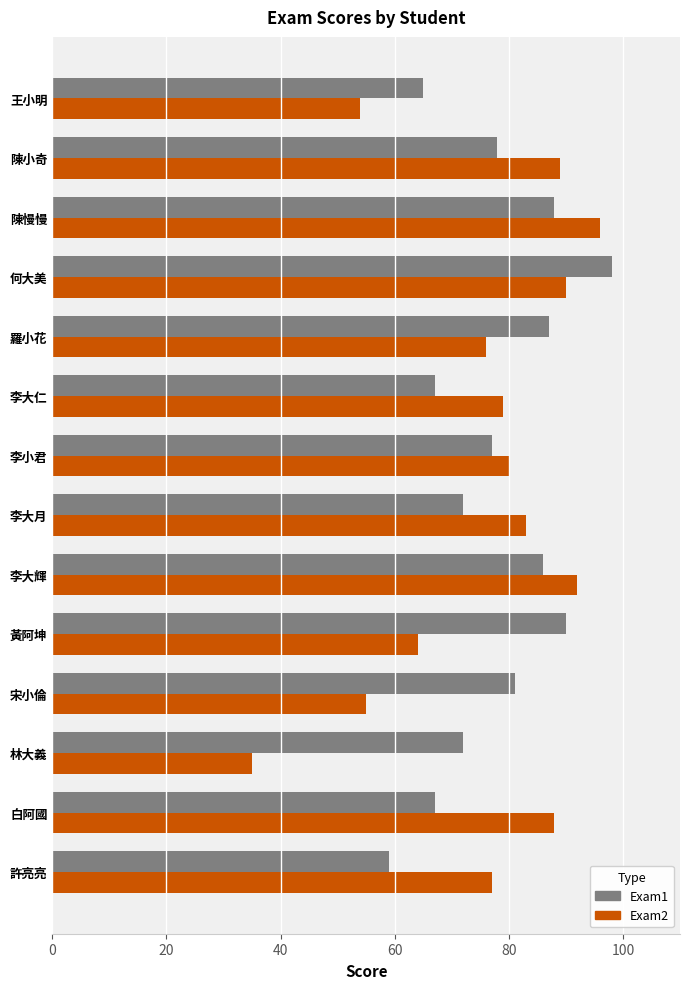

True or false: Exam2 has a value of 127 at 陳小奇.

False